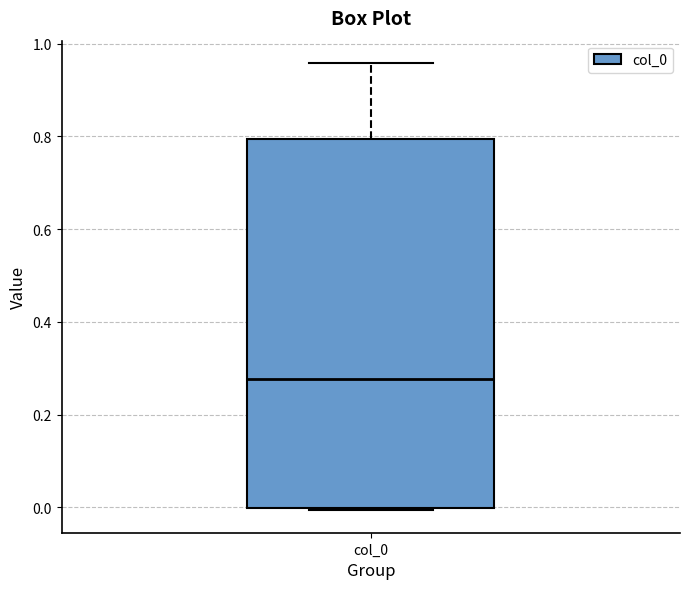

Read this box plot against the y-axis: the position of the median line, the range covered by the box, and the ends of both whiskers. The values are not printed on the chart, so give them approximately, as read against the axis.

median 0.28, box 0.00 to 0.80, whiskers 0.00 to 0.96